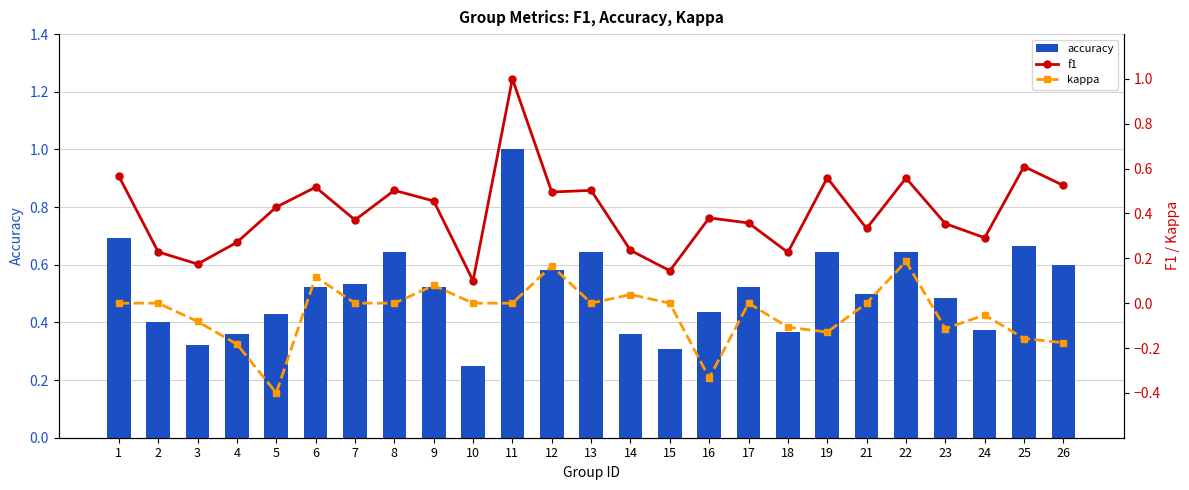

Rank the series by their average value, from lowest to highest.

kappa, f1, accuracy